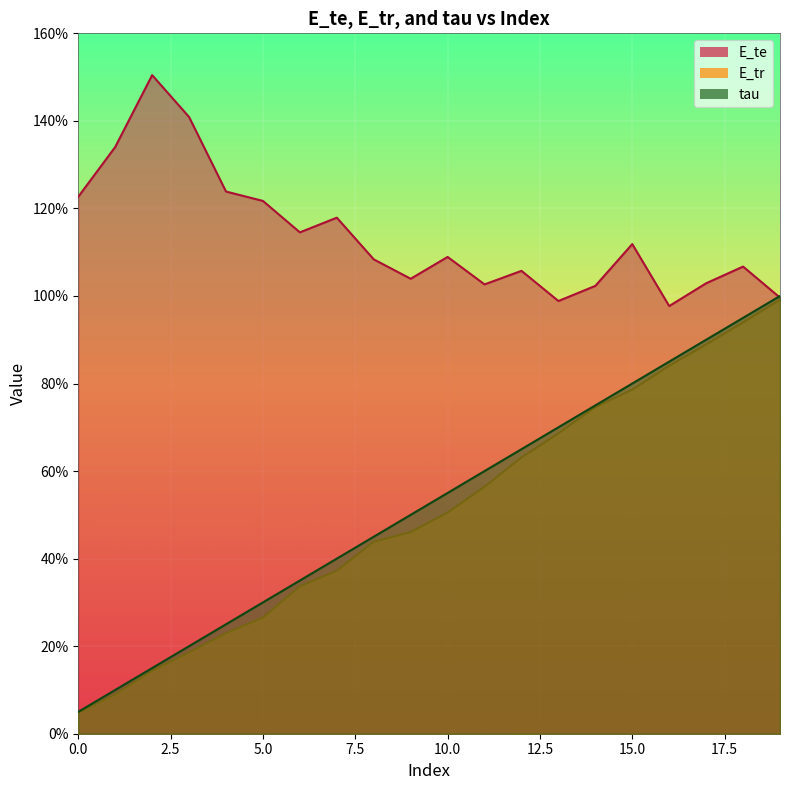

Is it true that E_tr equals 0.1 at 2?

True